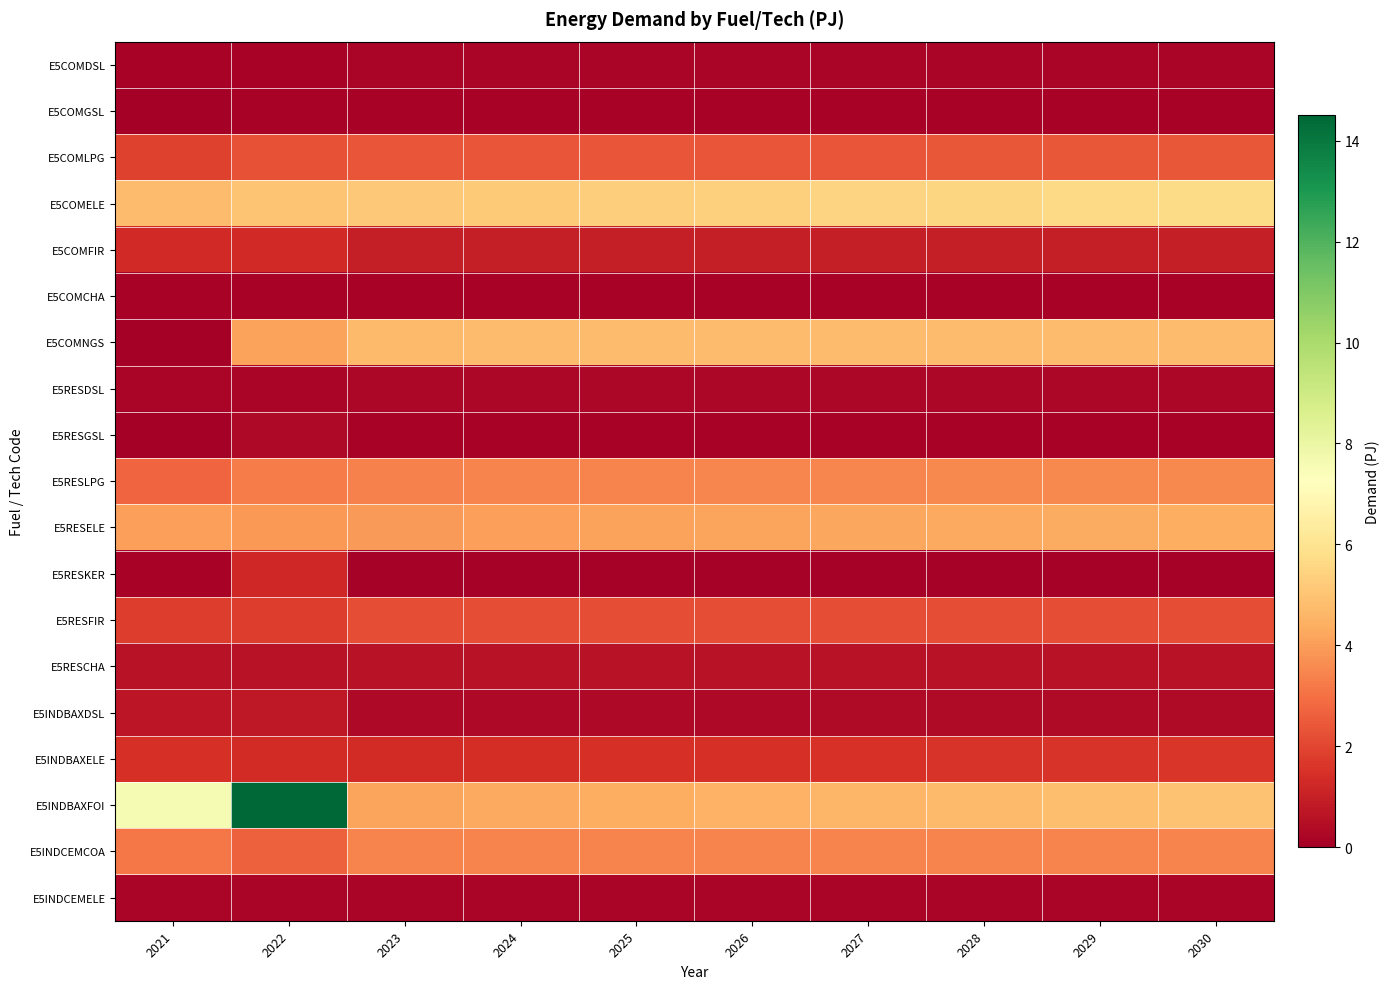

Which has a higher value, 2030 or 2029?

2030